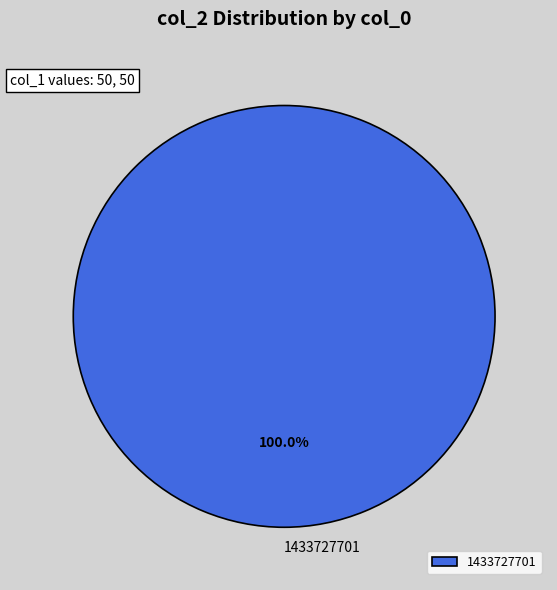

How many segments does this pie chart have?

1